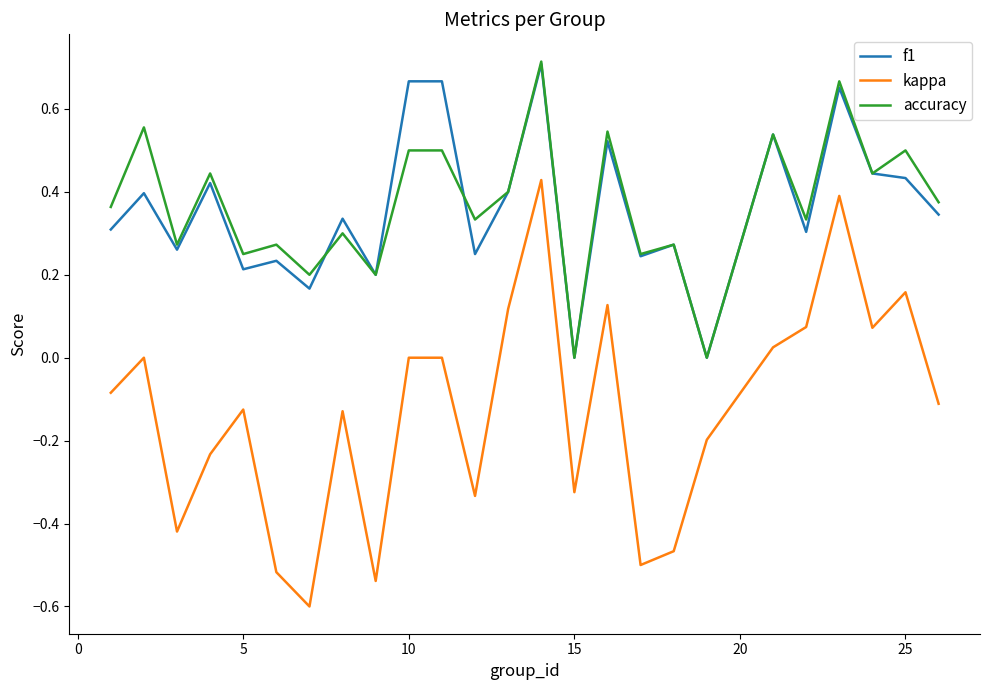

True or false: kappa and accuracy cross at least once.

False